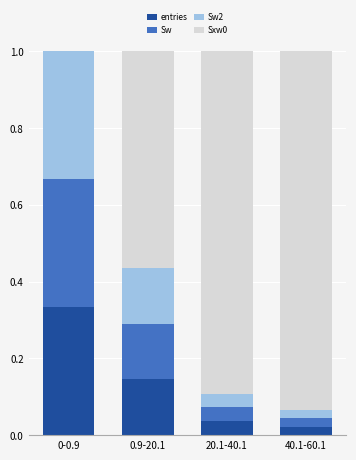

How many data points does each series have?

4